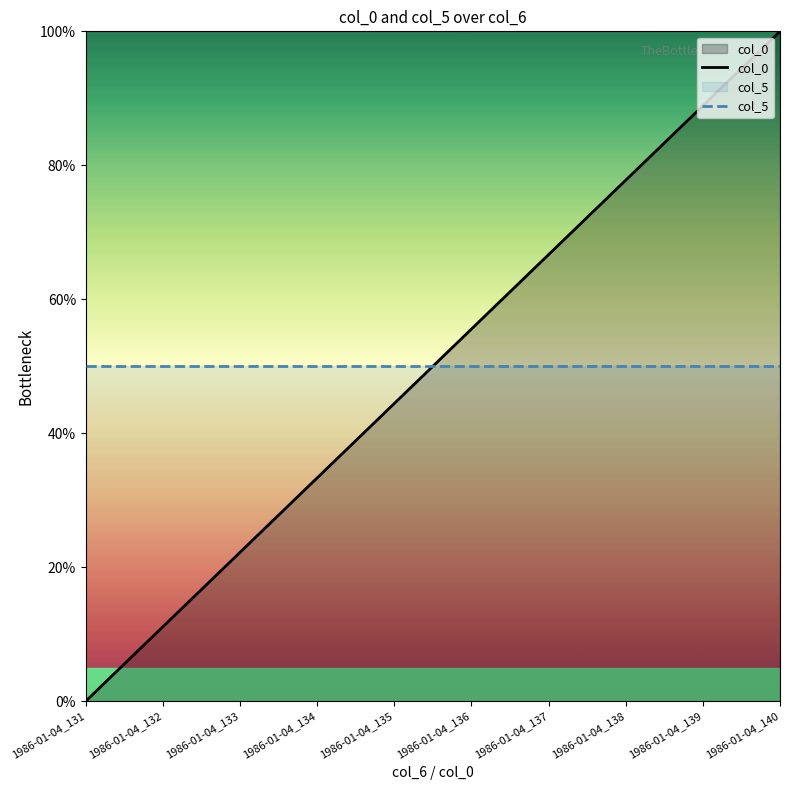

At 1986-01-04_139, list the series in order from smallest to largest.

col_5, col_0